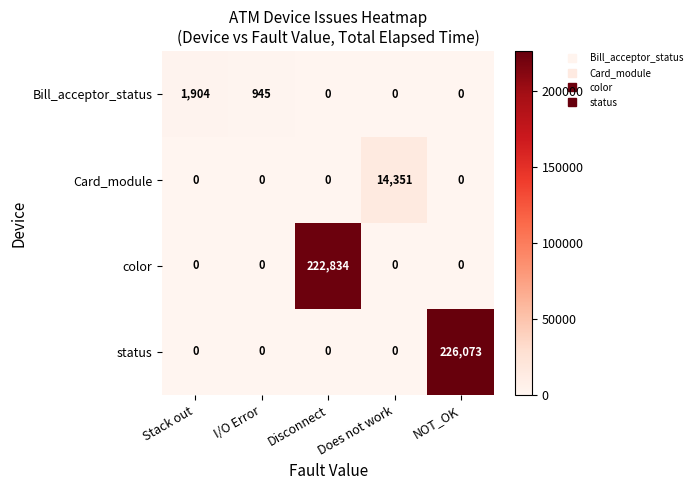

How many series are shown in this chart?

4